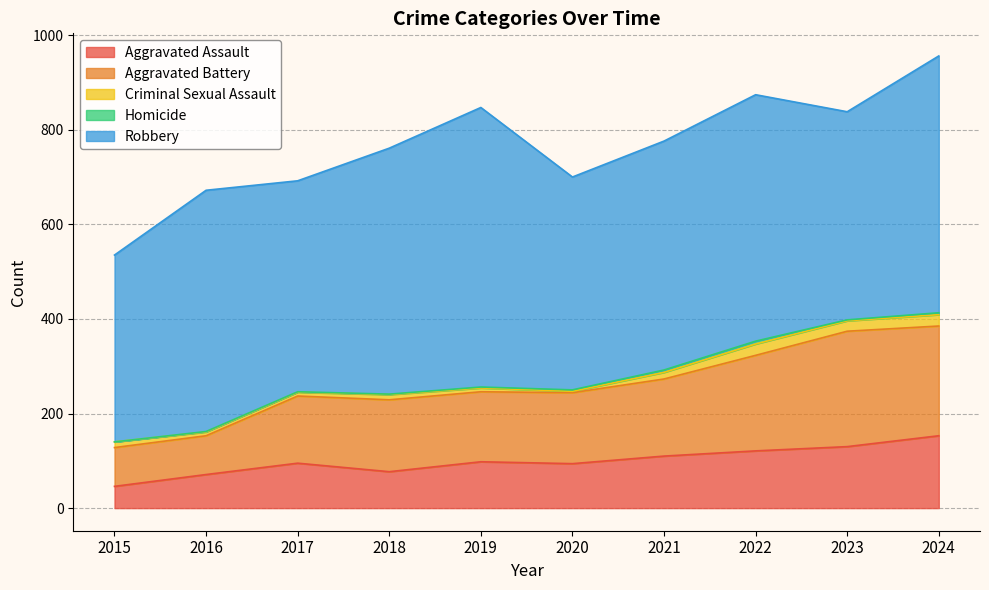

Which category has the highest value across all series?

2019